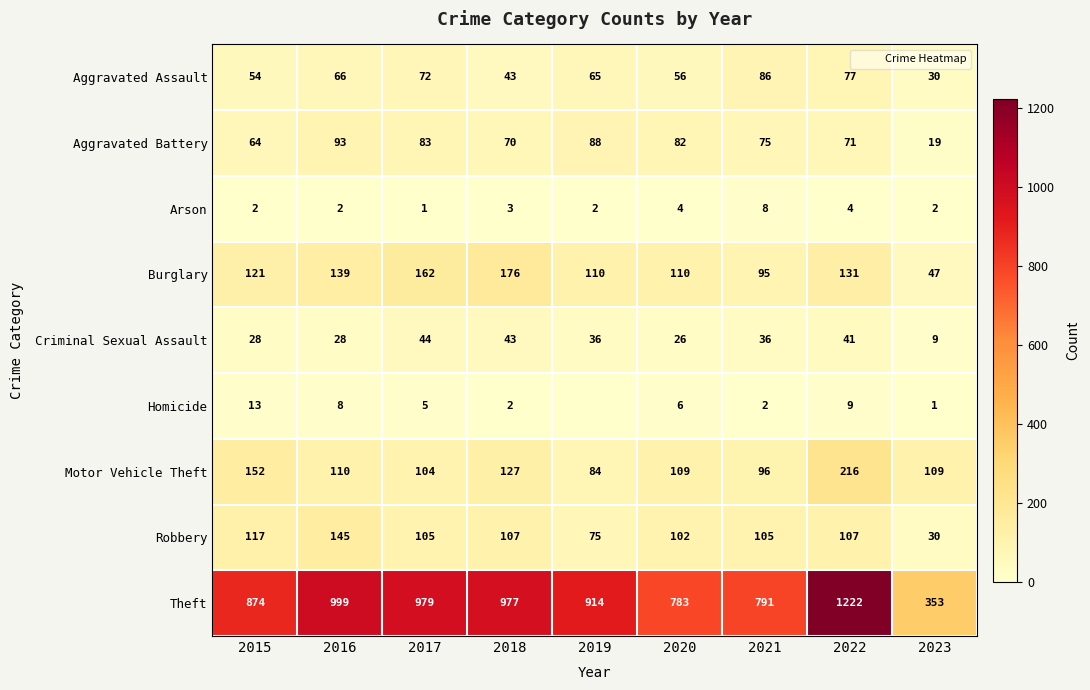

What is the sum of all Theft values?

7892